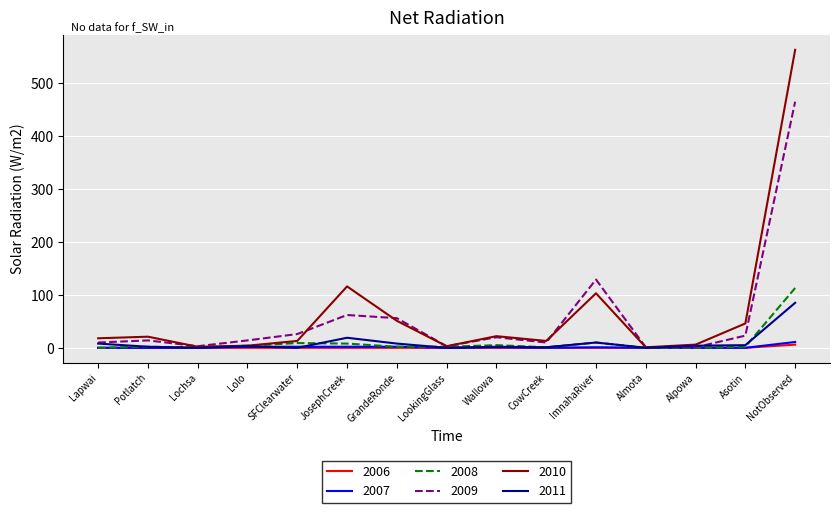

At which category is the sum across all series the highest?

NotObserved